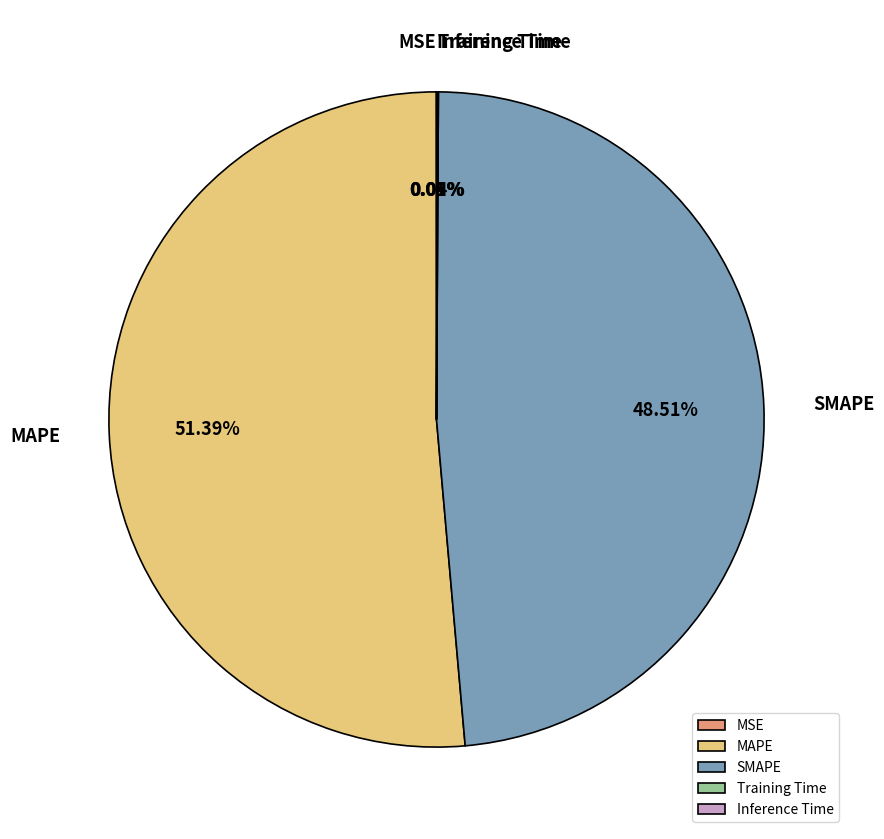

Which slice is the largest?

MAPE